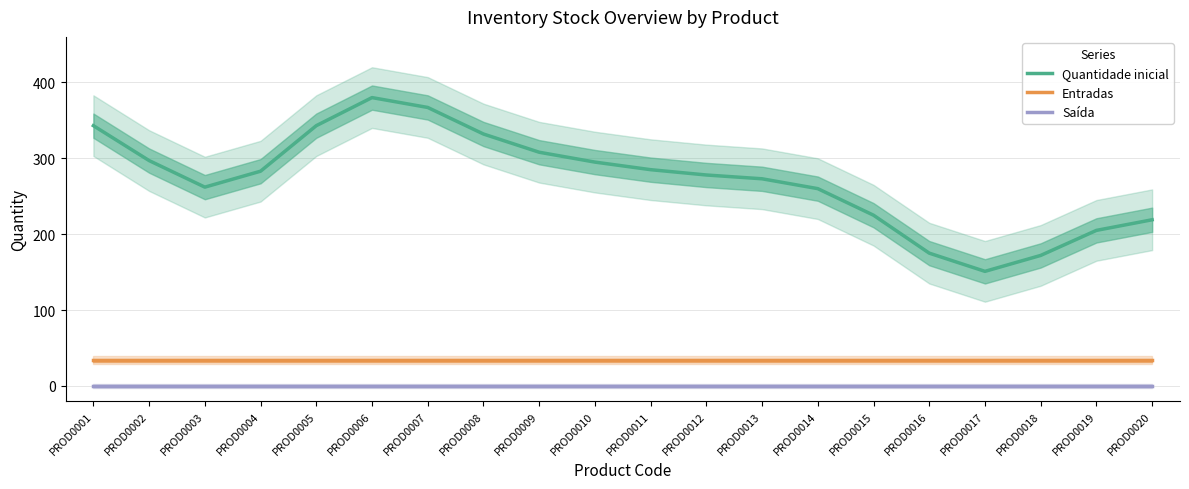

Which series has the widest spread of values?

Quantidade inicial